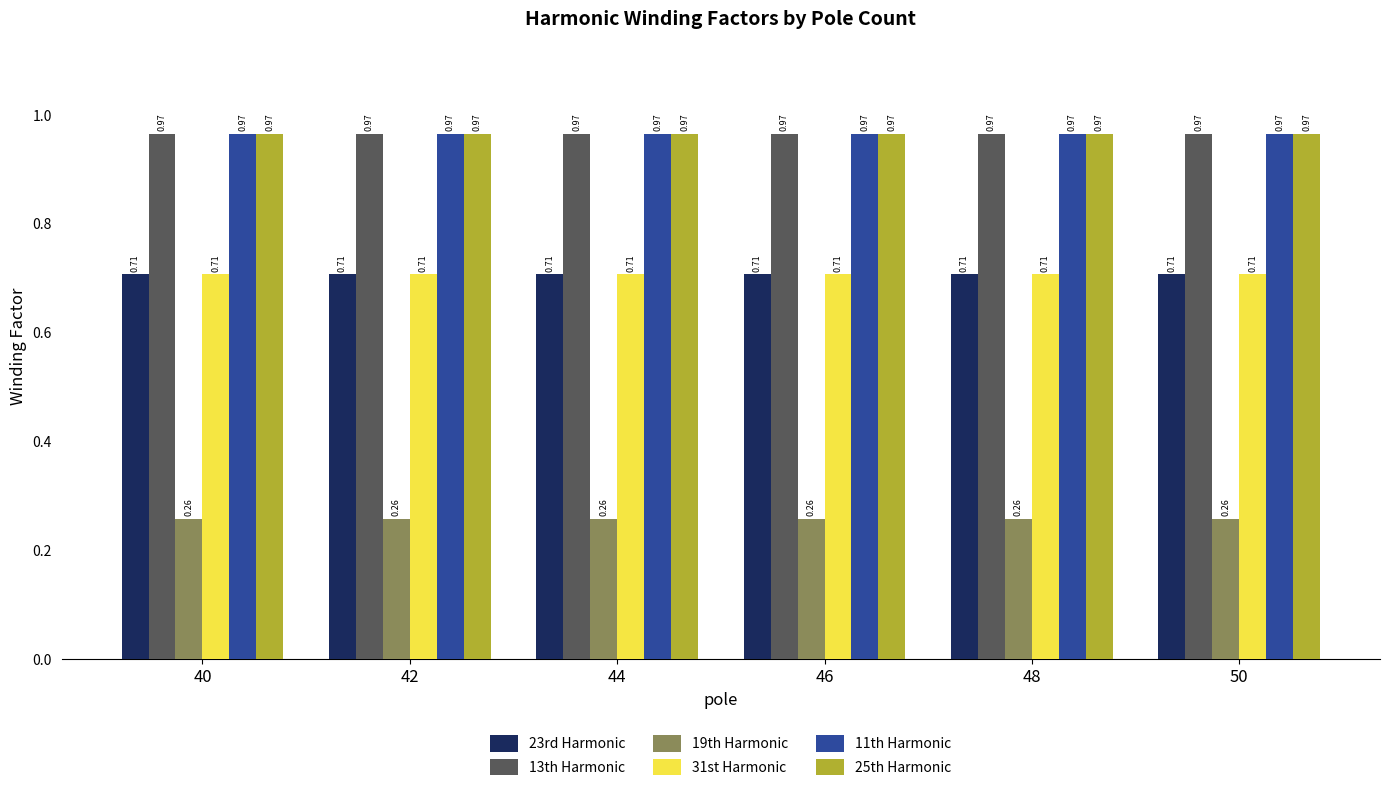

How many bars are there in each group?

6